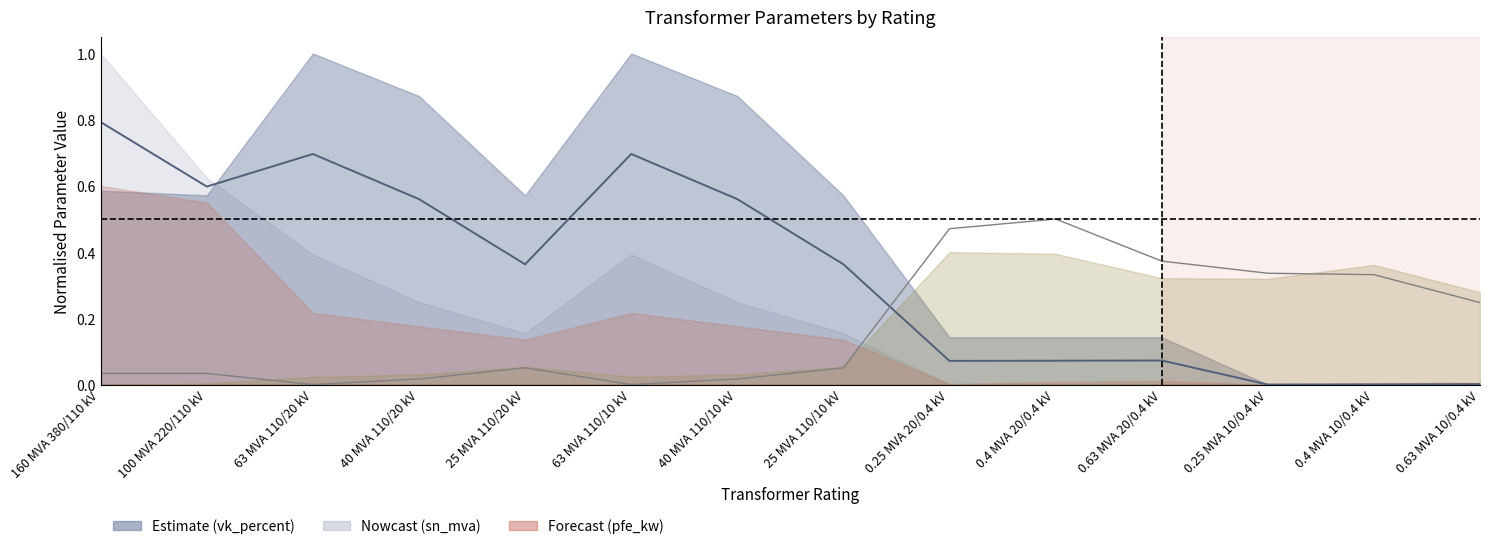

How many interior local peaks does the centre (sn+vk)/2 series have?

3